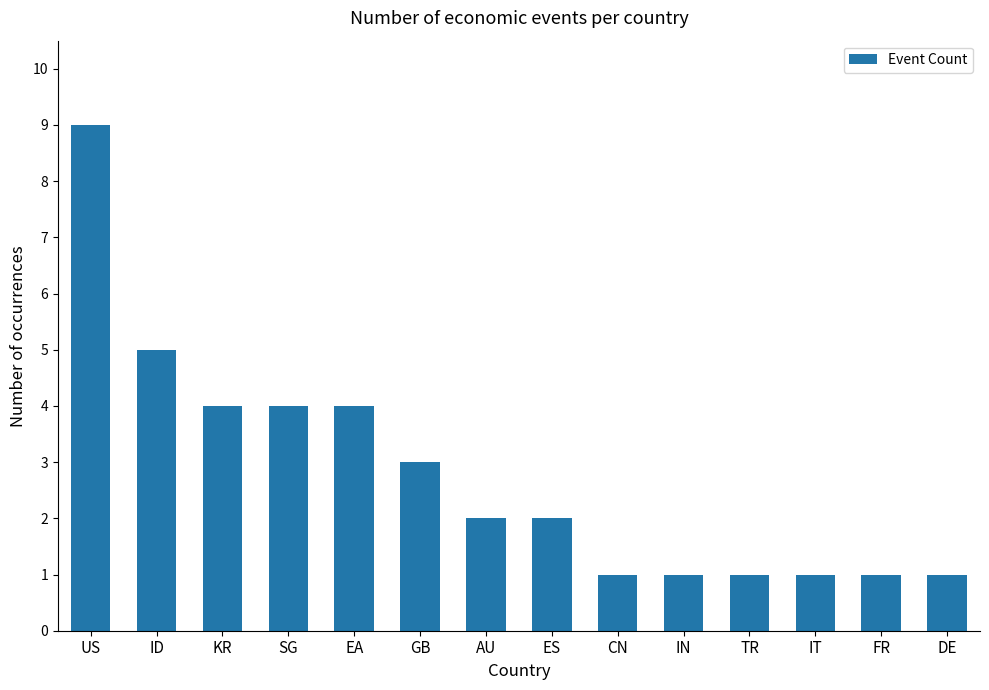

What is the maximum value shown in the chart?

9